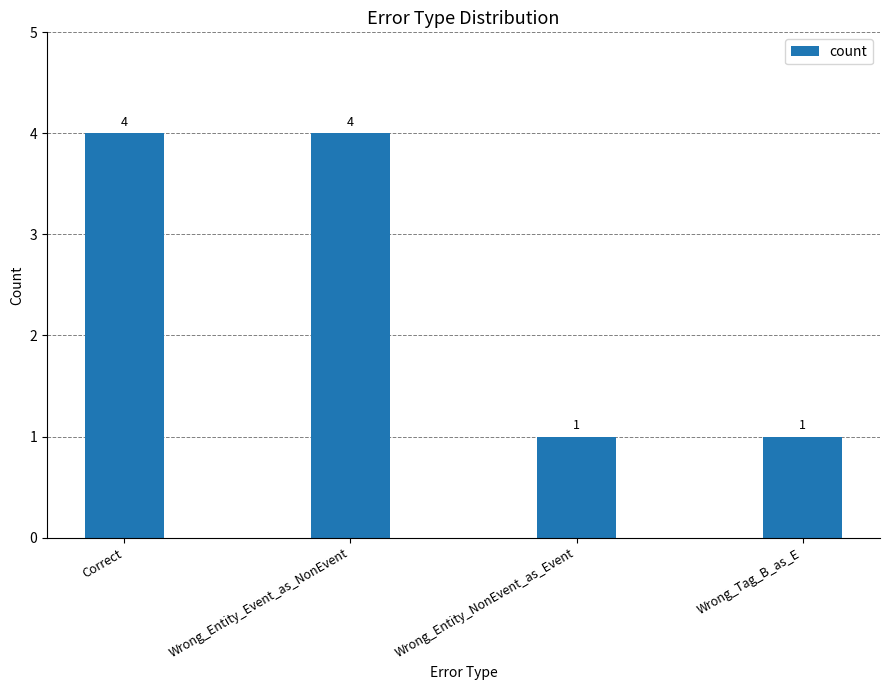

How many values are between 1 and 4?

4